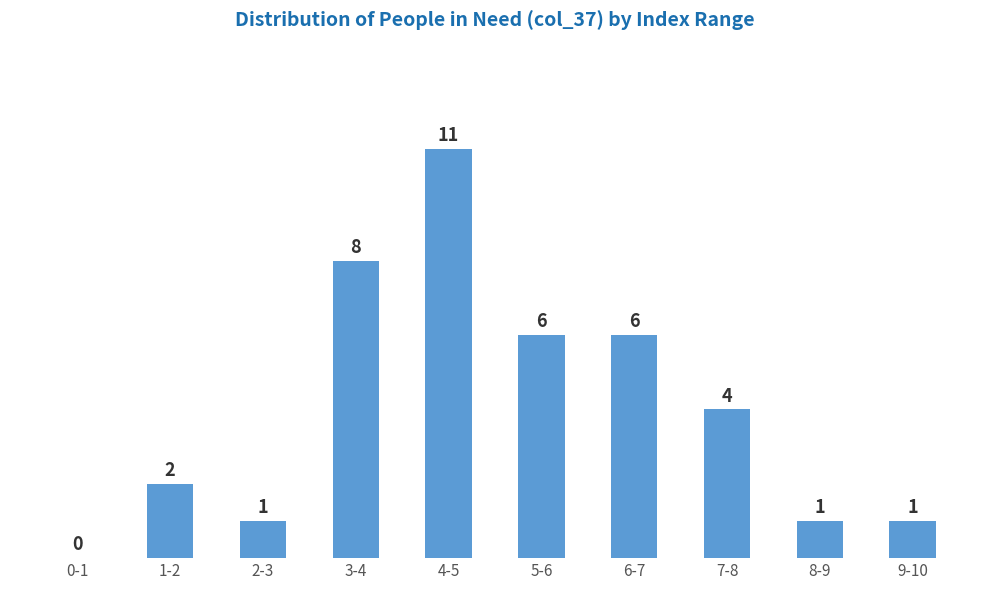

Reading right to left, what are all the values shown in this chart?

9-10=1	8-9=1	7-8=4	6-7=6	5-6=6	4-5=11	3-4=8	2-3=1	1-2=2	0-1=0